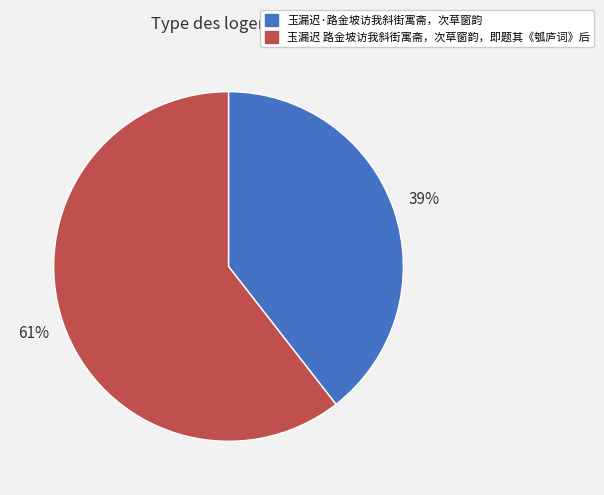

Rank the categories by value from highest to lowest.

玉漏迟 路金坡访我斜街寓斋，次草窗韵，即题其《瓠庐词》后, 玉漏迟·路金坡访我斜街寓斋，次草窗韵